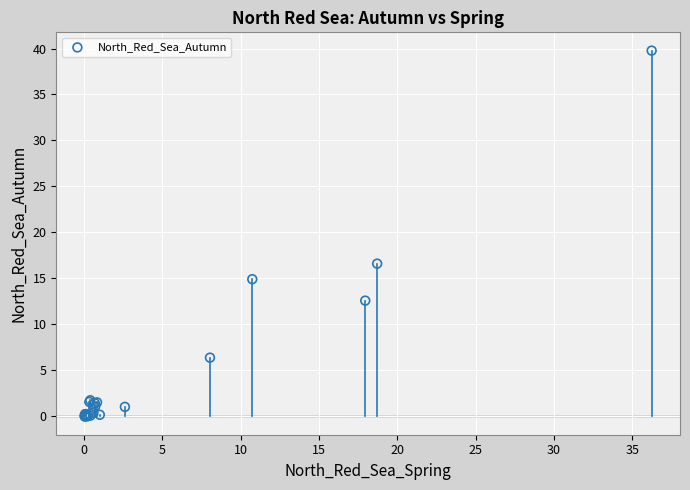

What Y value in the scatter plot is closest to 19?

16.6